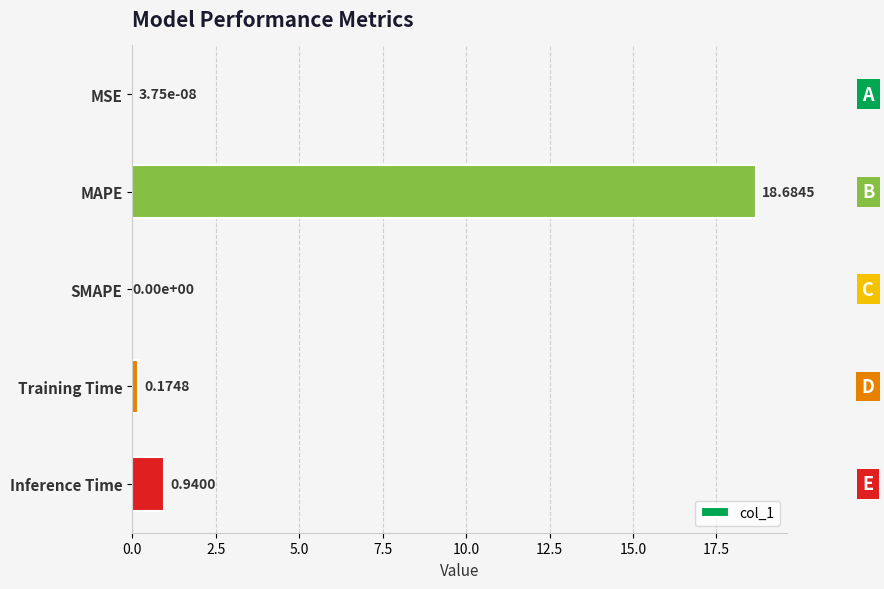

What is the sum of all values?

19.8